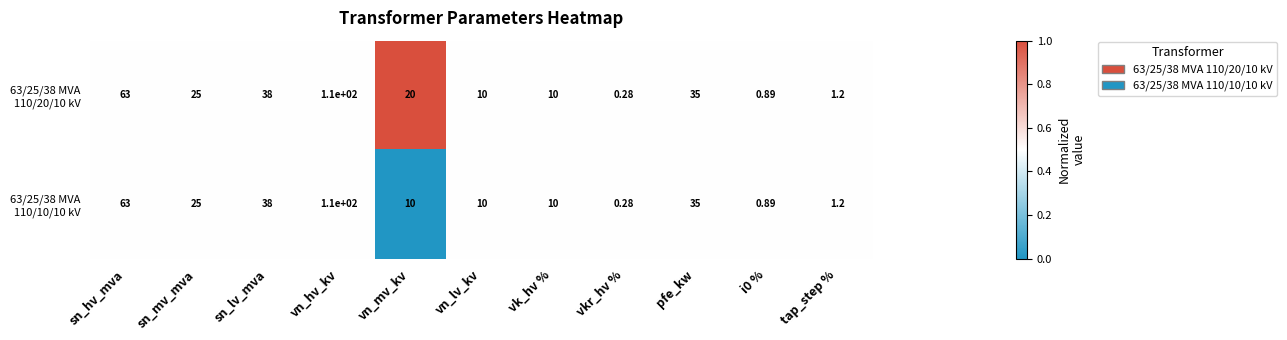

Which label corresponds to the largest value in the chart?

vn_hv_kv